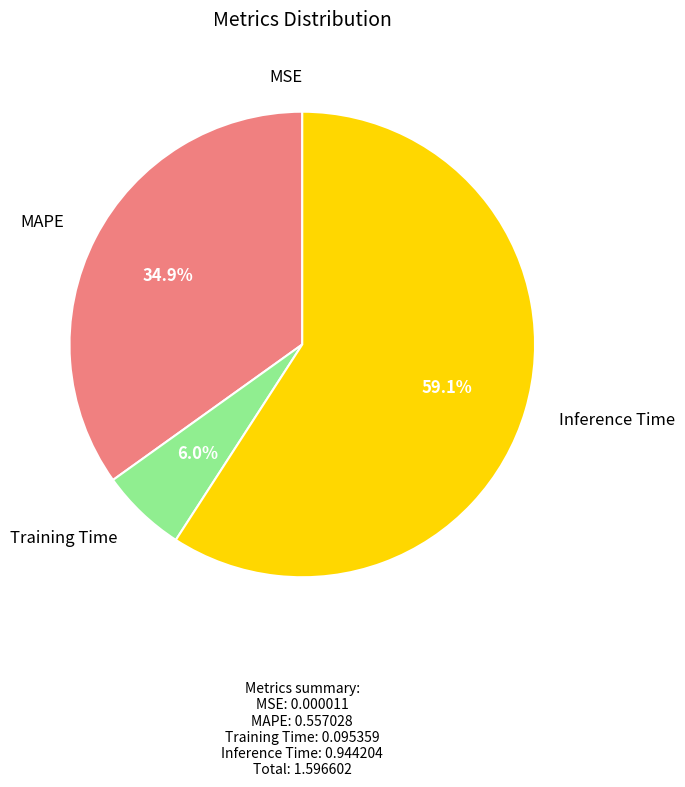

To the nearest percent, what percentage of the pie is MAPE?

35%